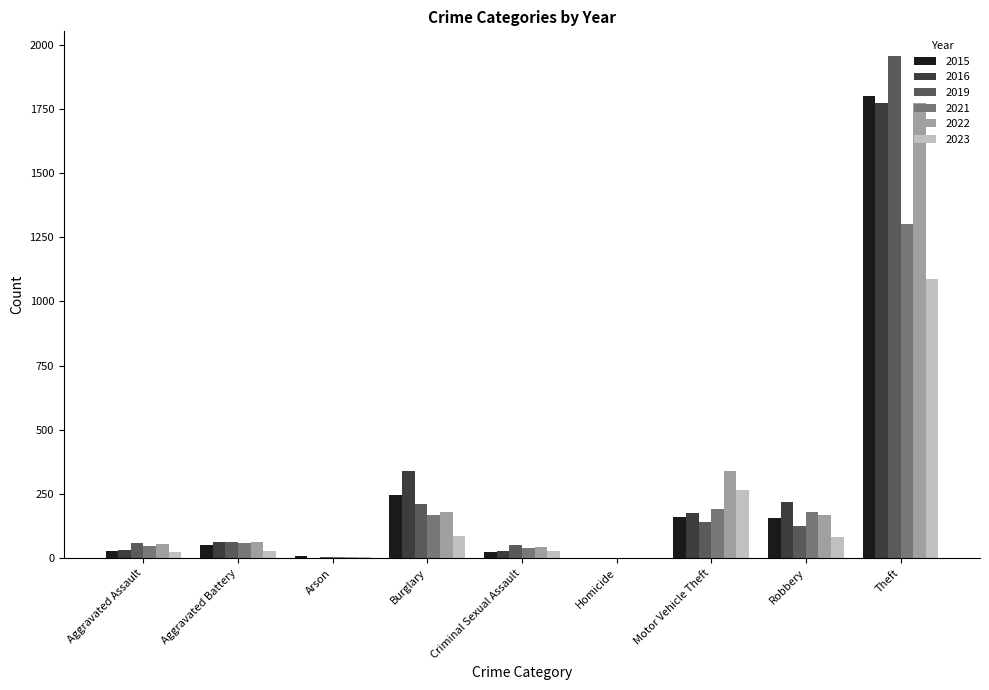

What is the total value across all series at Theft?

9687